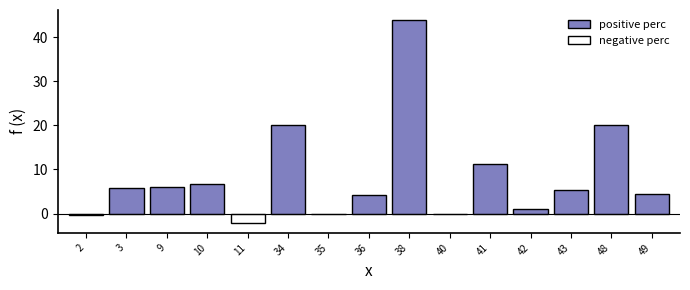

Count the number of categories in the chart.

15